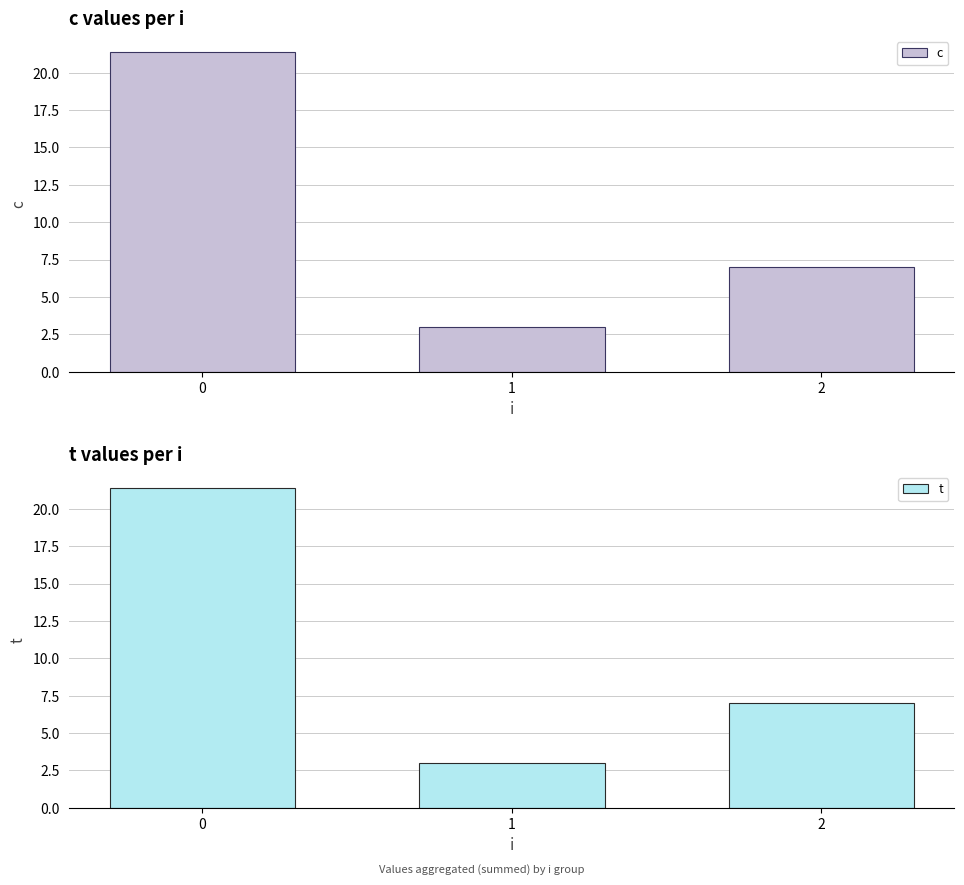

The t series shows 3.0 at 1. True or false?

True